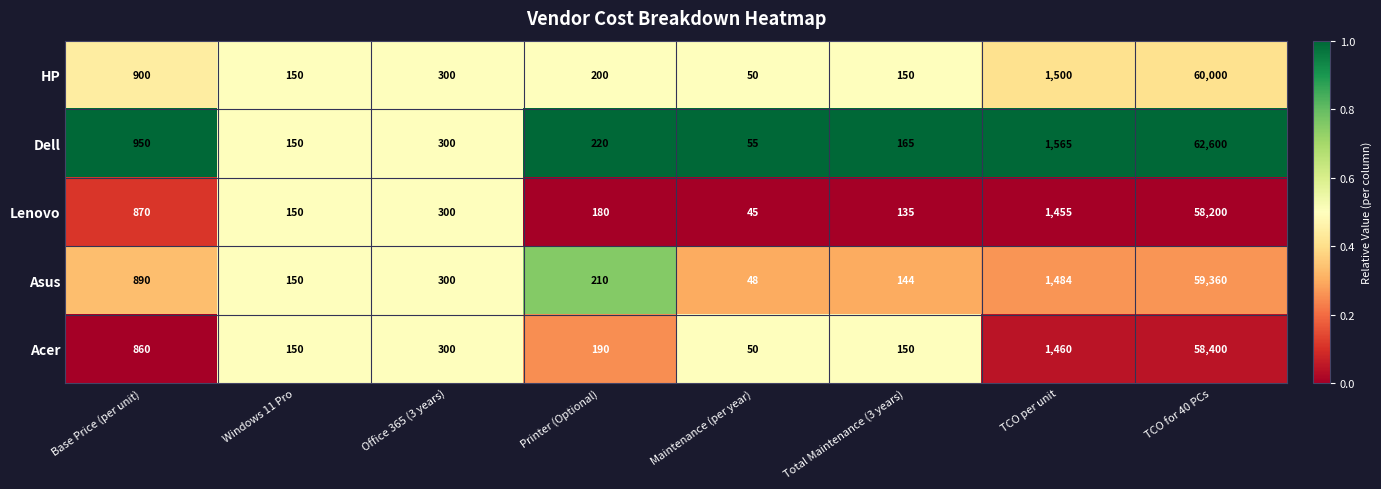

Which series has the largest range (max minus min)?

Dell